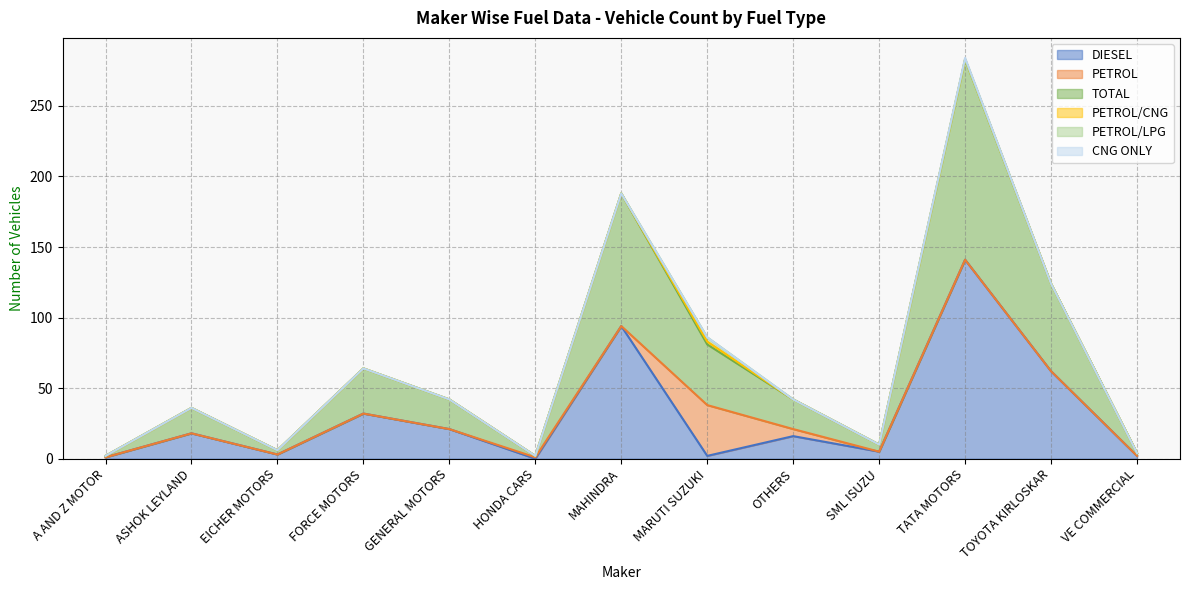

How many interior local peaks does the PETROL series have?

2